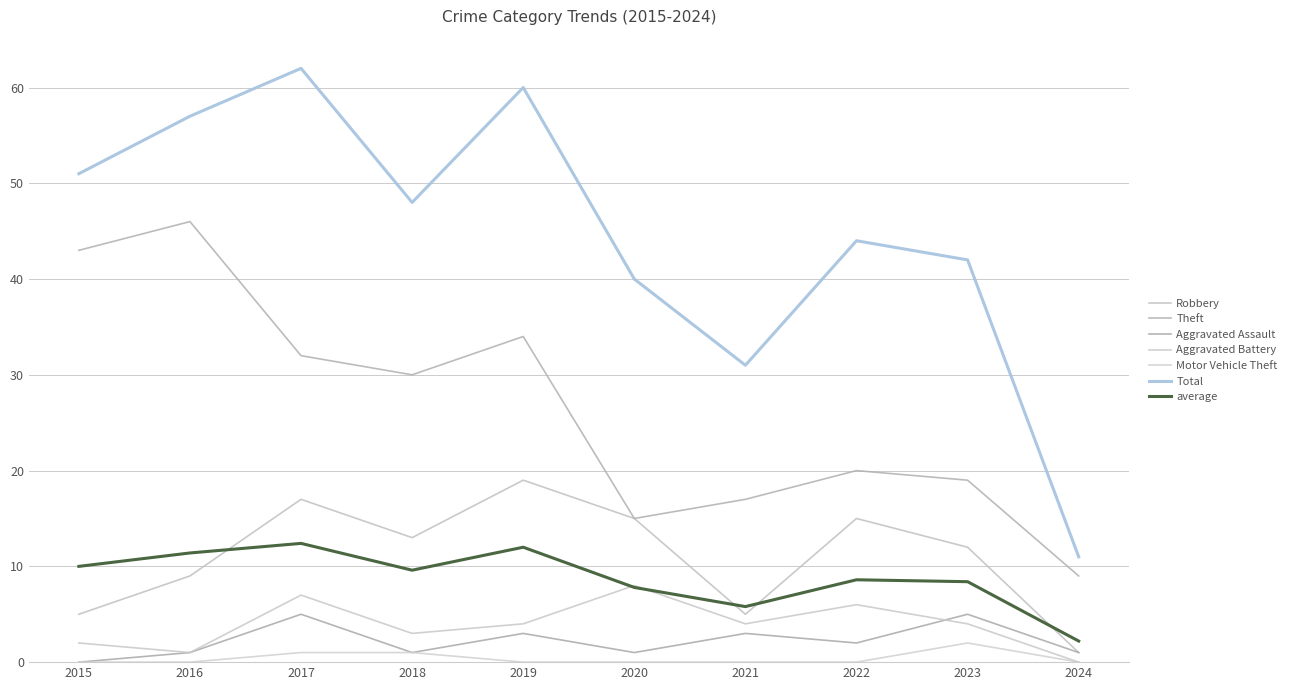

Reading left to right, list all the values displayed in this chart.

Robbery: 2015=5	2016=9	2017=17	2018=13	2019=19	2020=15	2021=5	2022=15	2023=12	2024=1
Theft: 2015=43	2016=46	2017=32	2018=30	2019=34	2020=15	2021=17	2022=20	2023=19	2024=9
Aggravated Assault: 2015=0	2016=1	2017=5	2018=1	2019=3	2020=1	2021=3	2022=2	2023=5	2024=1
Aggravated Battery: 2015=2	2016=1	2017=7	2018=3	2019=4	2020=8	2021=4	2022=6	2023=4	2024=0
Motor Vehicle Theft: 2015=0	2016=0	2017=1	2018=1	2019=0	2020=0	2021=0	2022=0	2023=2	2024=0
Total: 2015=51	2016=57	2017=62	2018=48	2019=60	2020=40	2021=31	2022=44	2023=42	2024=11